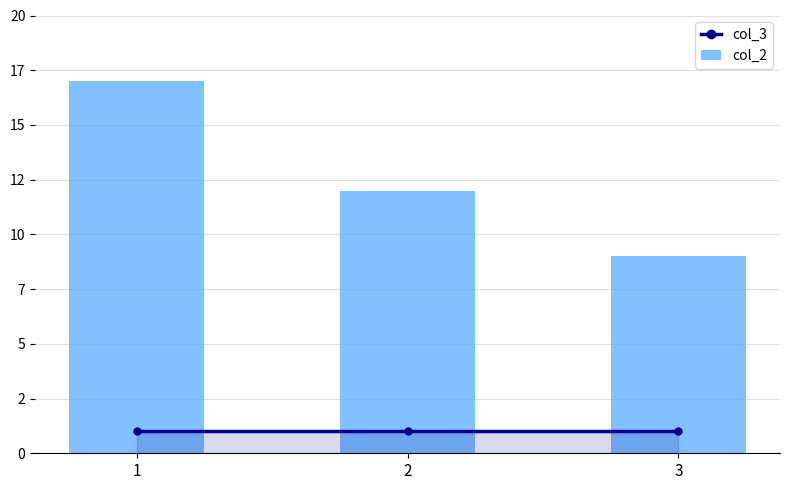

What is the value of the col_2 bar at the 1st from the left?

17